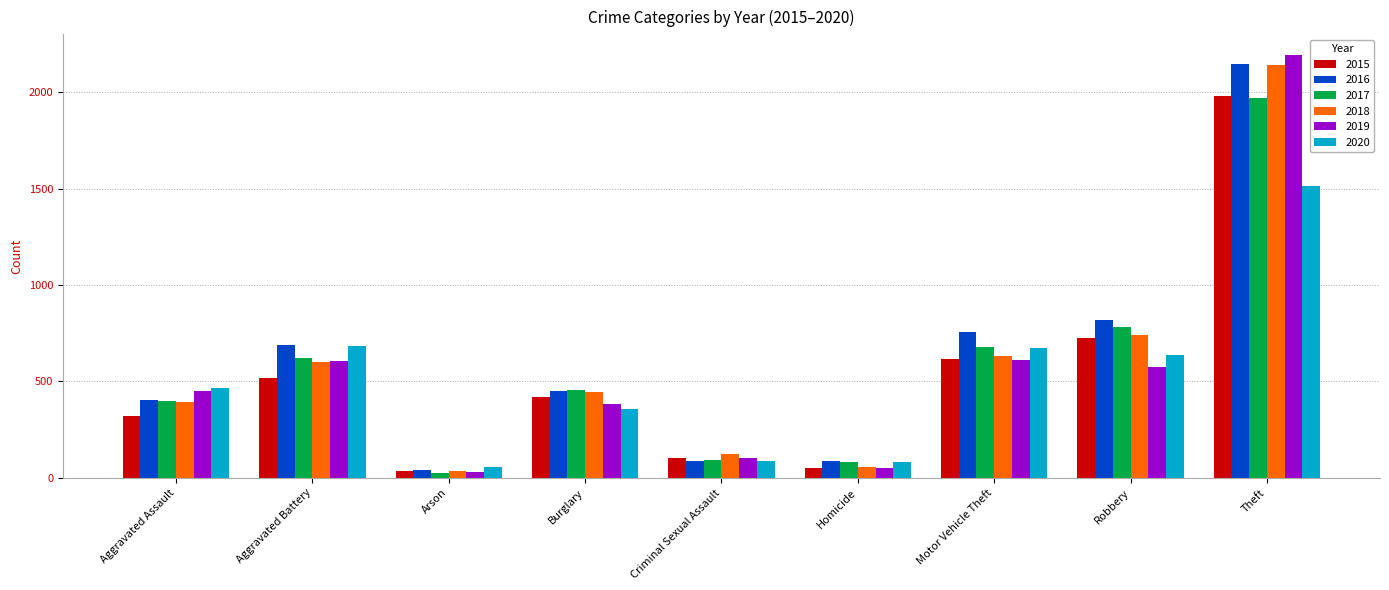

What is the greatest value displayed?

2190